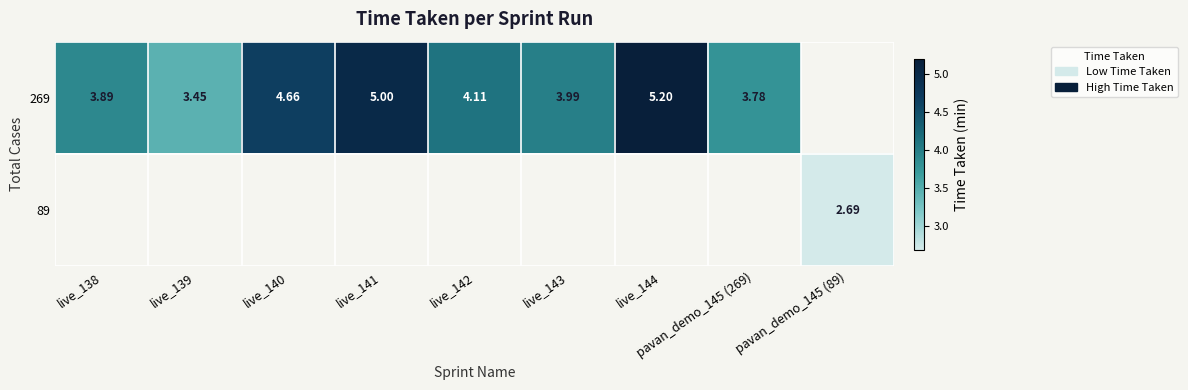

How many series are shown in this chart?

2